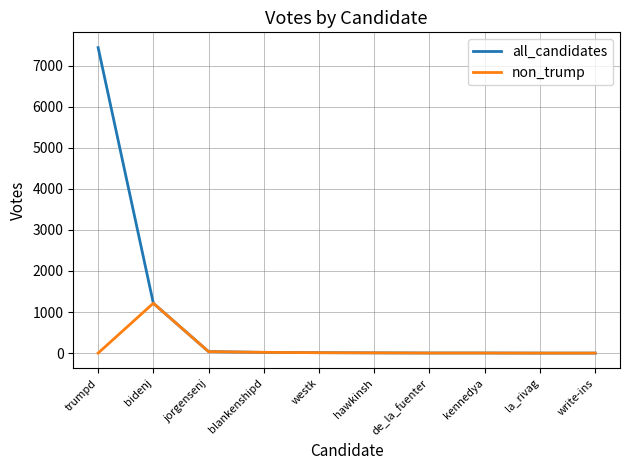

Which series has the largest range (max minus min)?

all_candidates